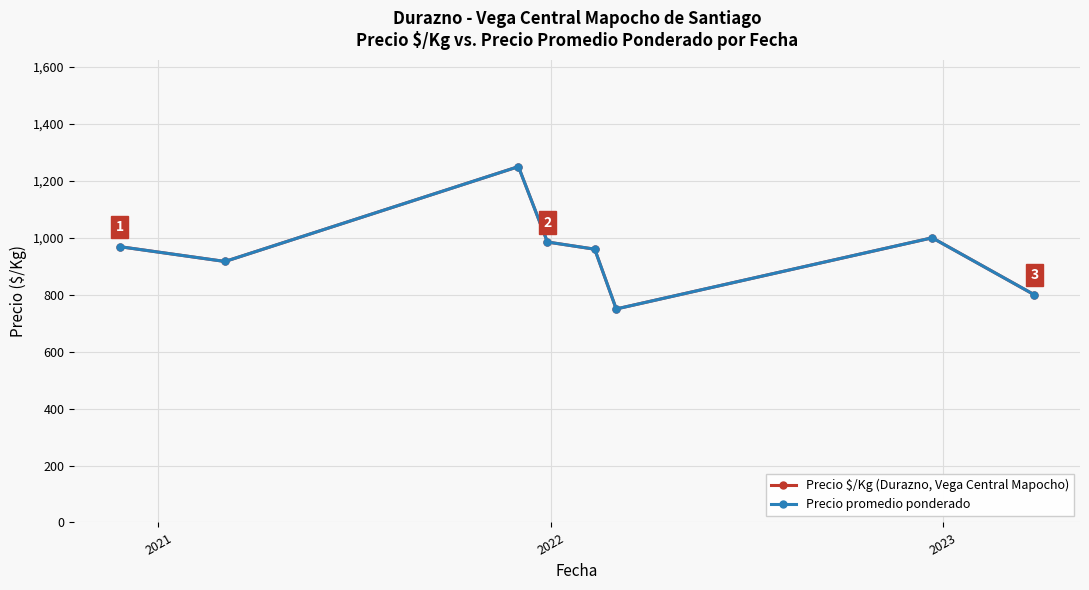

What is the difference between the second highest and second lowest values in the Precio $/Kg (Durazno, Vega Central Mapocho) series?

200.0